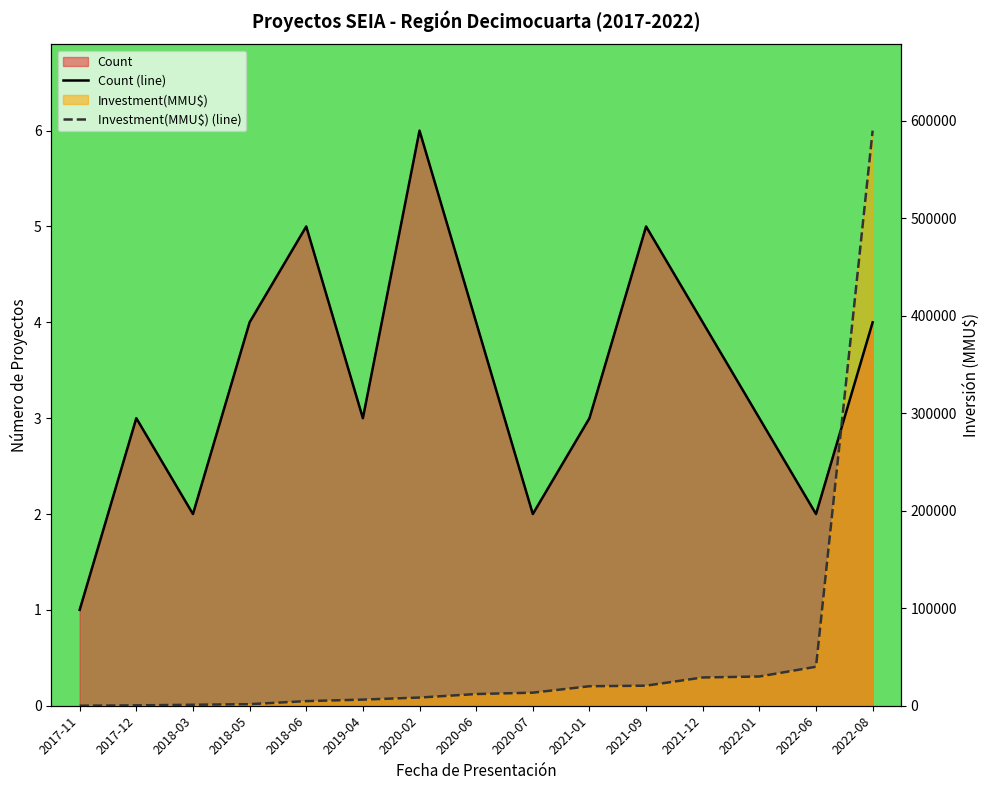

True or false: Count (line) has a value of 4.0 at 2020-06.

True